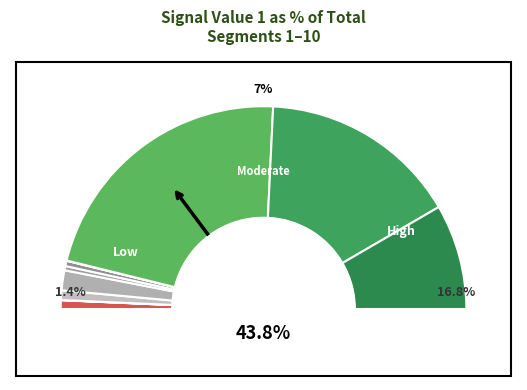

To the nearest percent, what is the combined percentage of signal segment 8 and signal segment 10?

61%